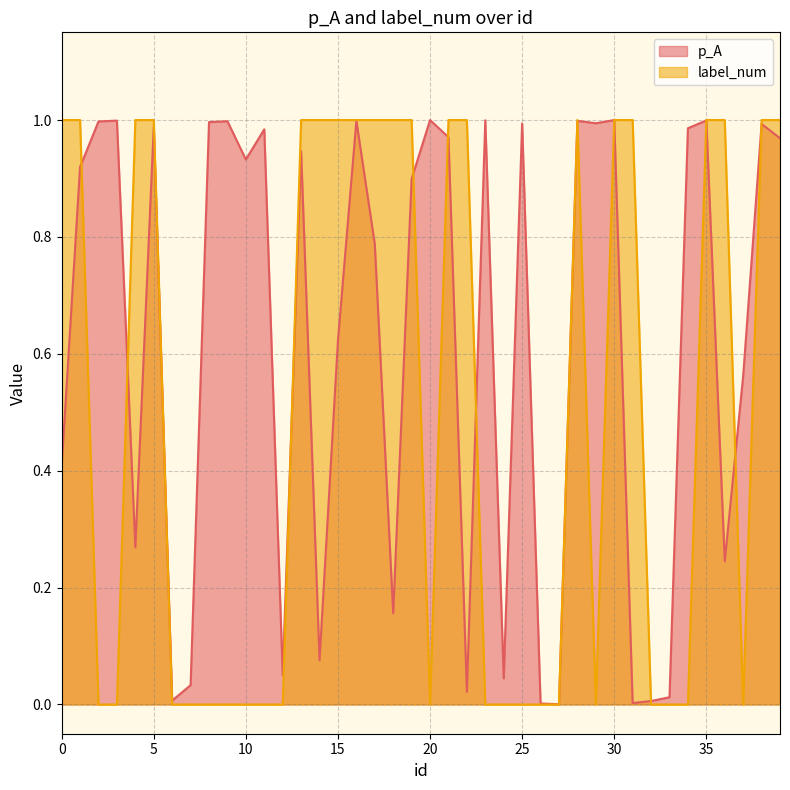

What is the sum of all label_num values?

20.0